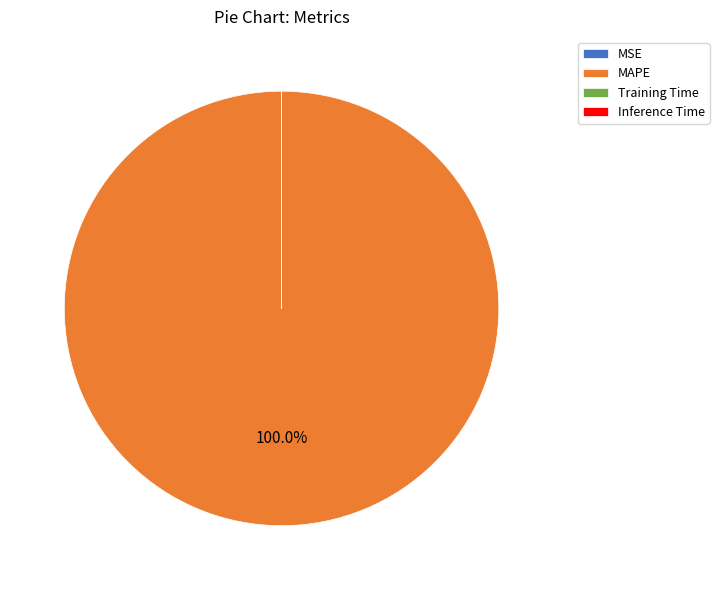

Which category has the biggest portion of the pie?

MAPE